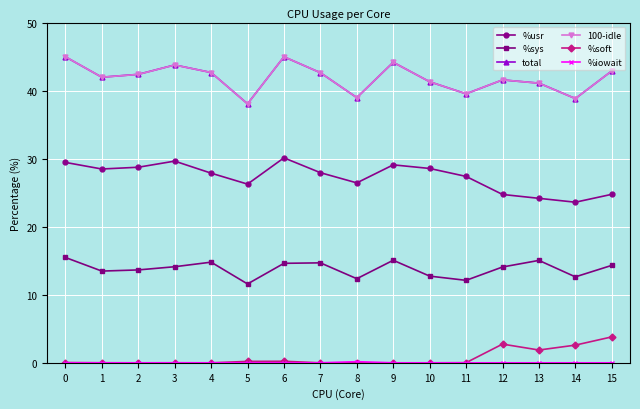

True or false: %sys has more than 2 points higher than both neighbors.

True